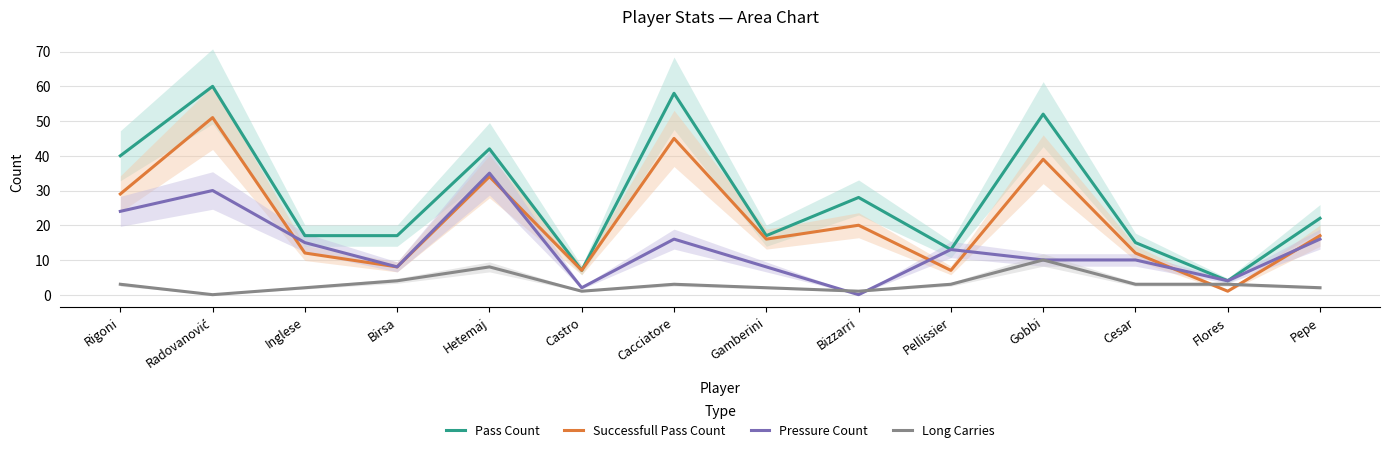

True or false: Successfull Pass Count has more than 0 points higher than both neighbors.

True